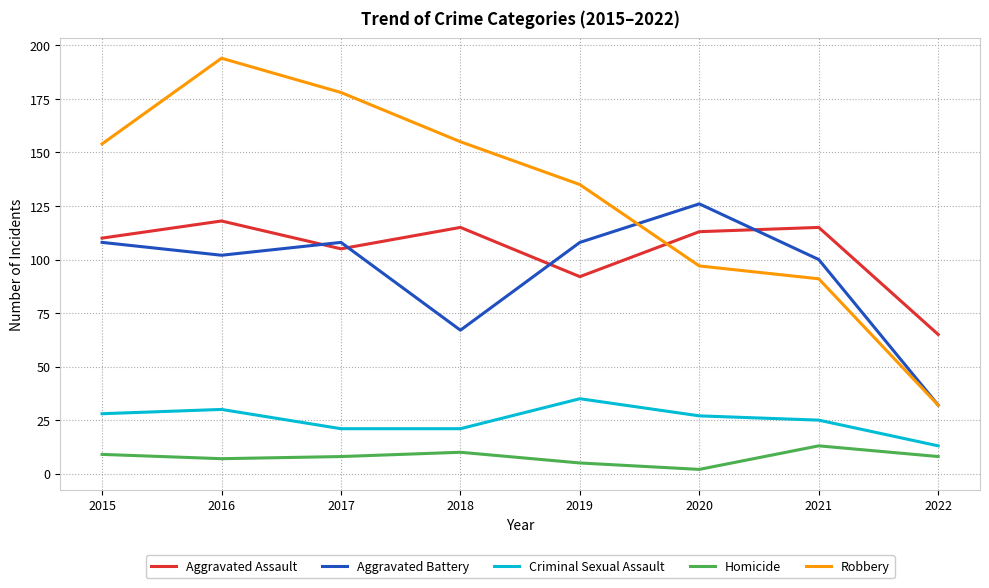

Where is the first local minimum for Aggravated Battery?

2016